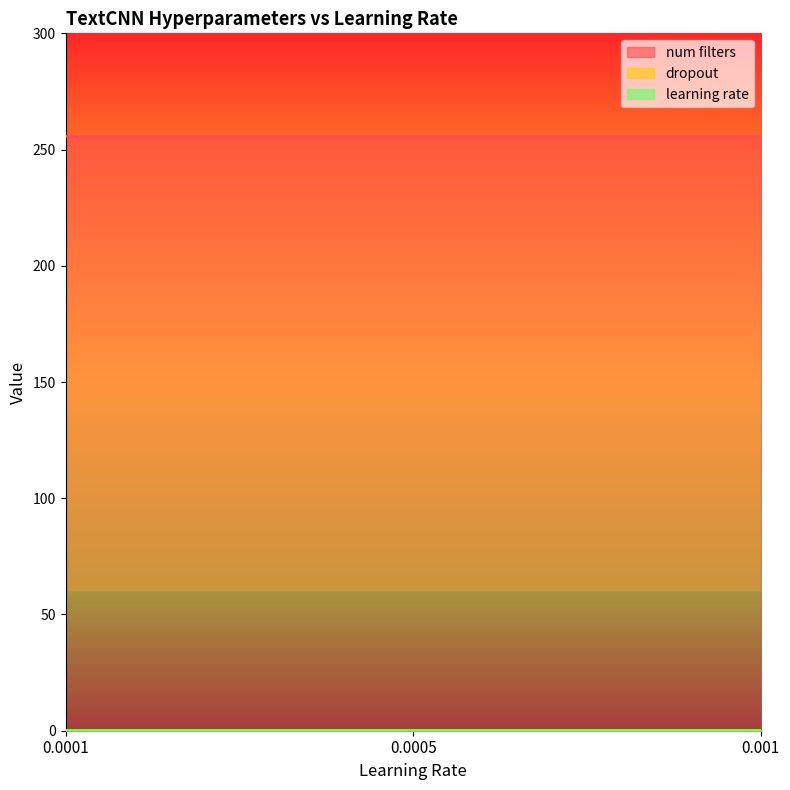

Is the value of num filters at 0.0005 greater than the value of learning rate at 0.0001?

Yes